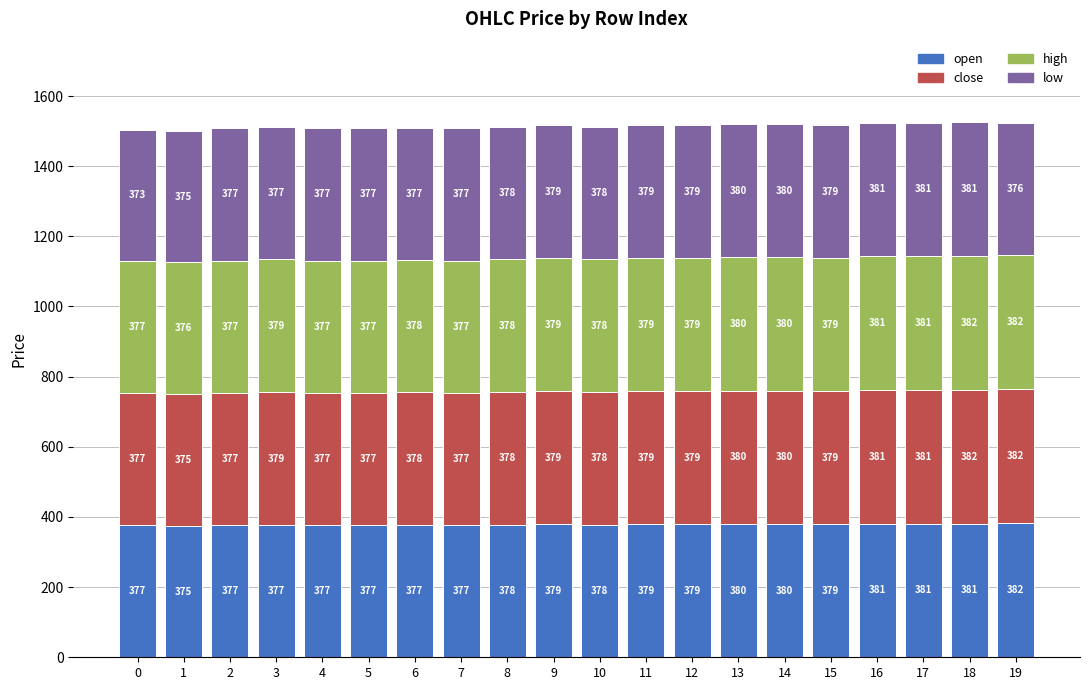

Reading left to right, list the values for the open series.

0=377	1=375	2=377	3=377	4=377	5=377	6=377	7=377	8=378	9=379	10=378	11=379	12=379	13=380	14=380	15=379	16=381	17=381	18=381	19=382